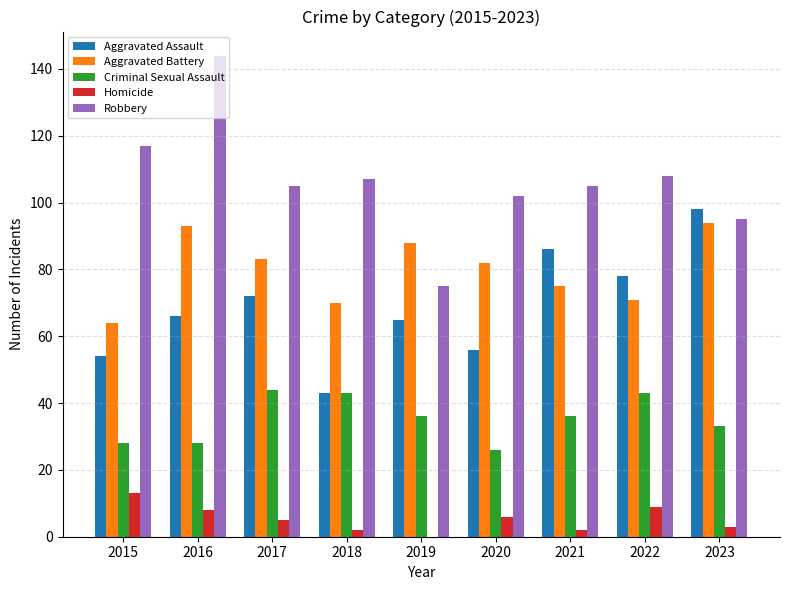

True or false: Robbery has a value of 95 at 2023.

True